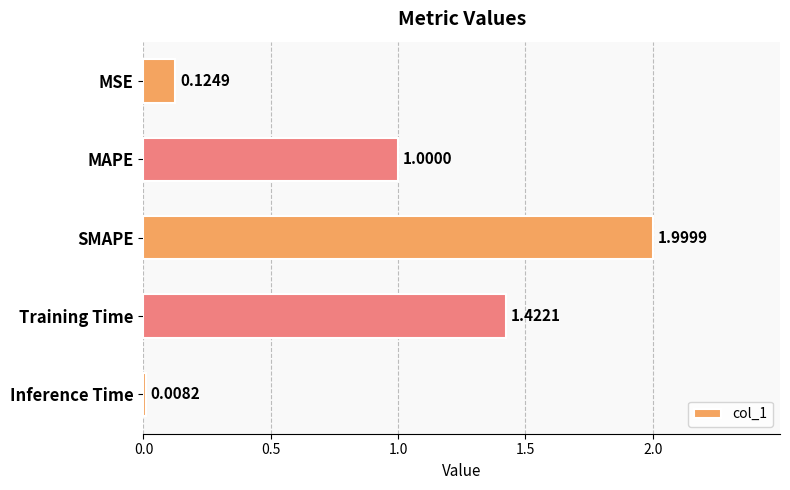

List the labels in order of value, largest first.

SMAPE, Training Time, MAPE, MSE, Inference Time